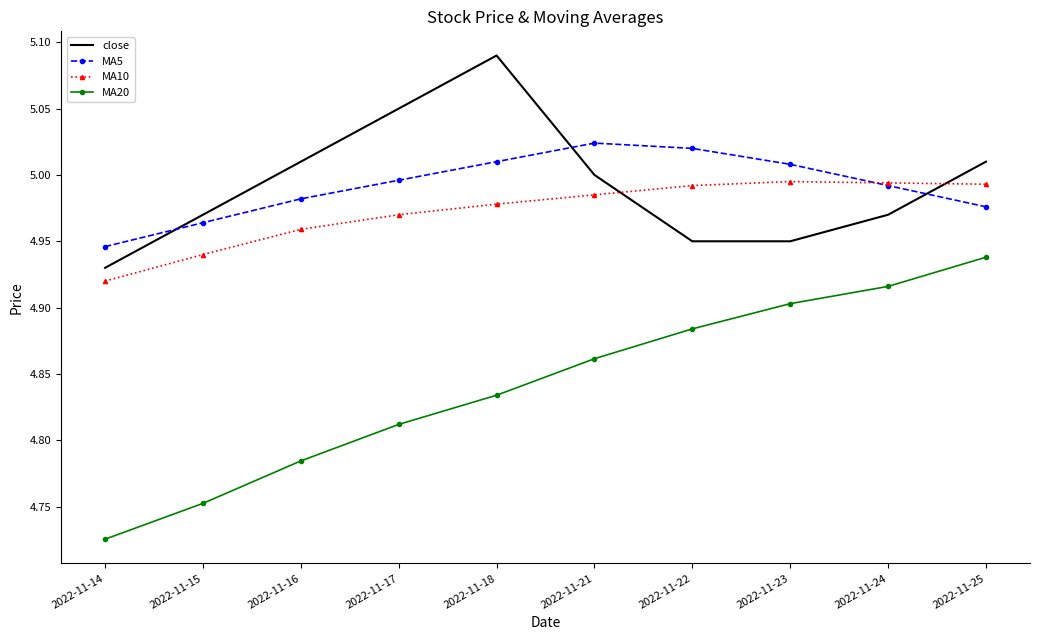

What is the difference between the second highest and second lowest values in the close series?

0.1